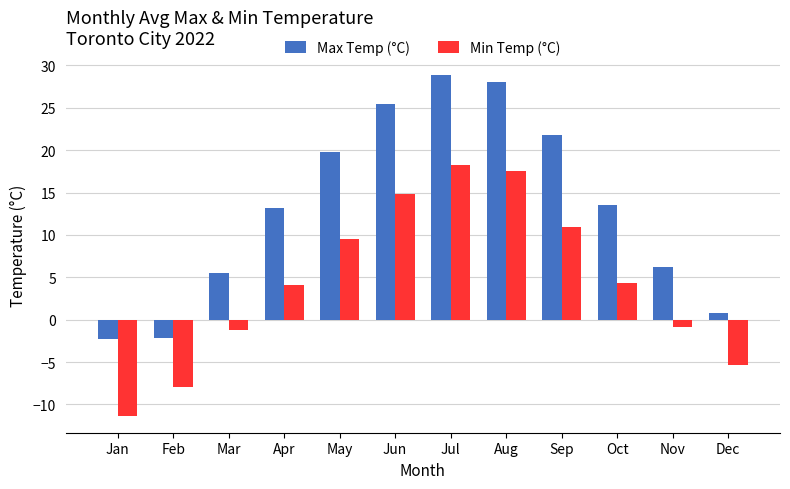

Count the number of data series in this chart.

2